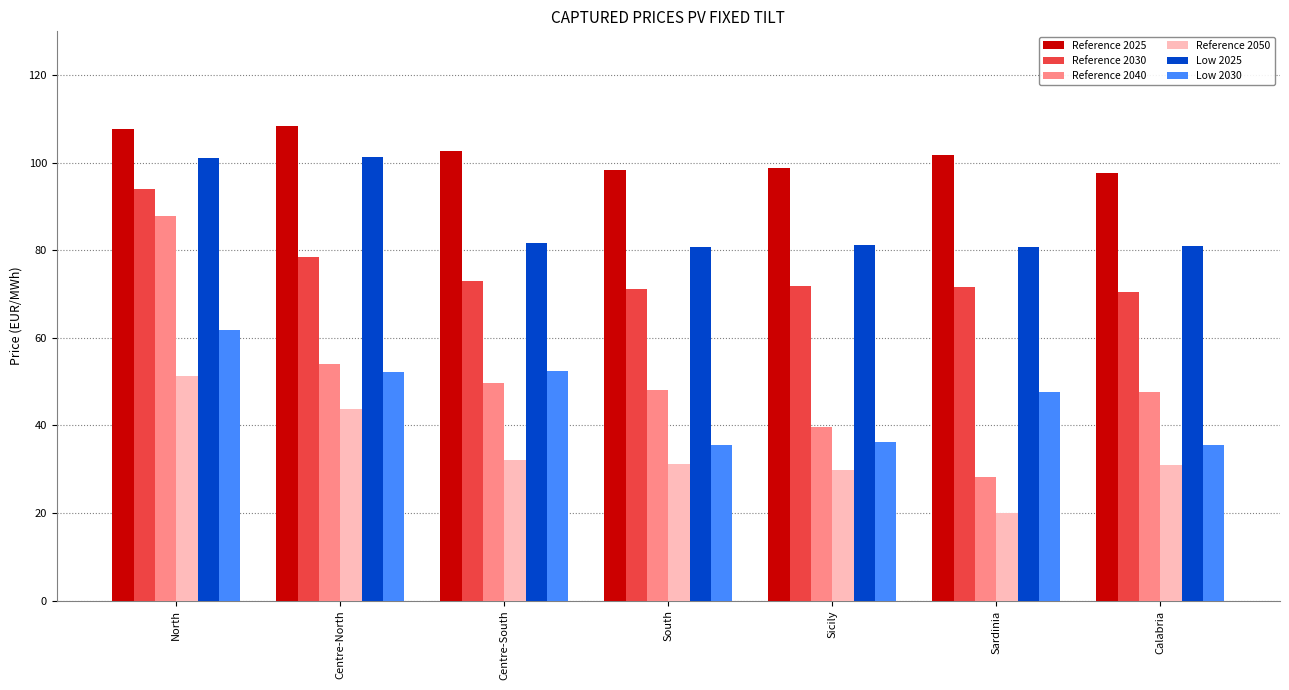

At which label is Reference 2040 closest to 58?

Centre-North